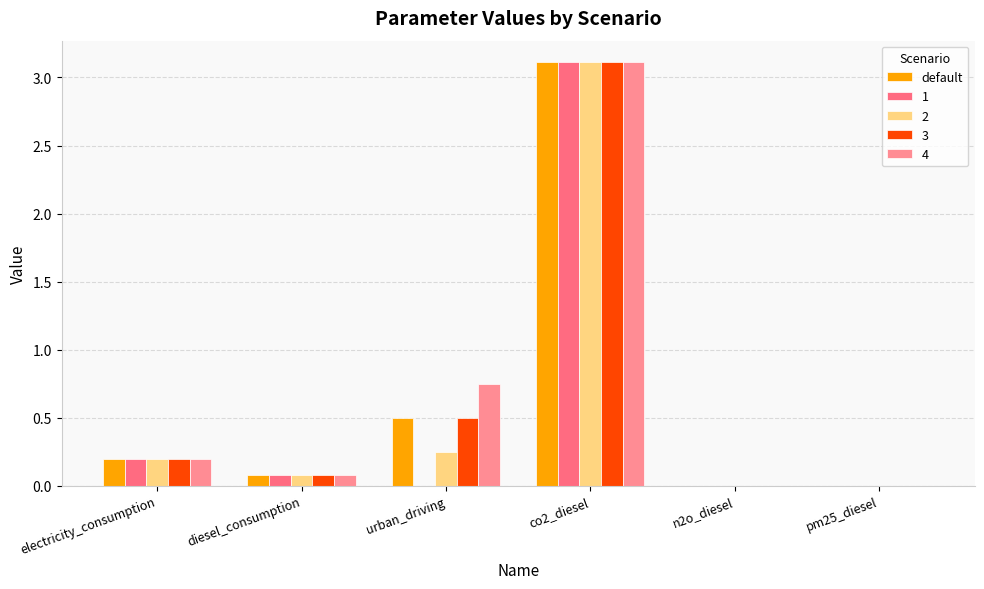

Are the bars horizontal?

No